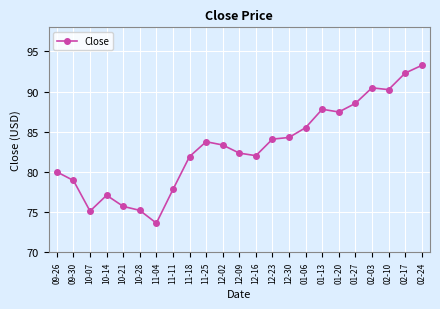

At which category does the chart reach its peak across all series?

02-24